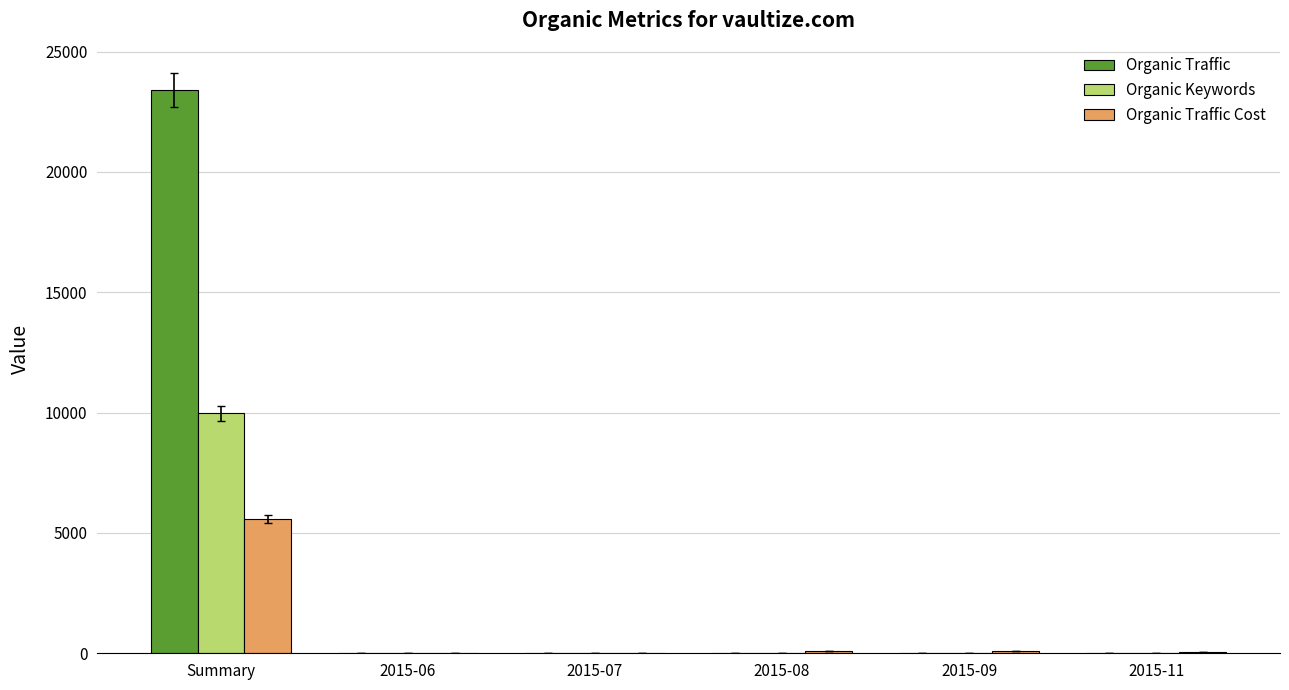

Where is Organic Keywords nearest to the value 4990?

2015-09